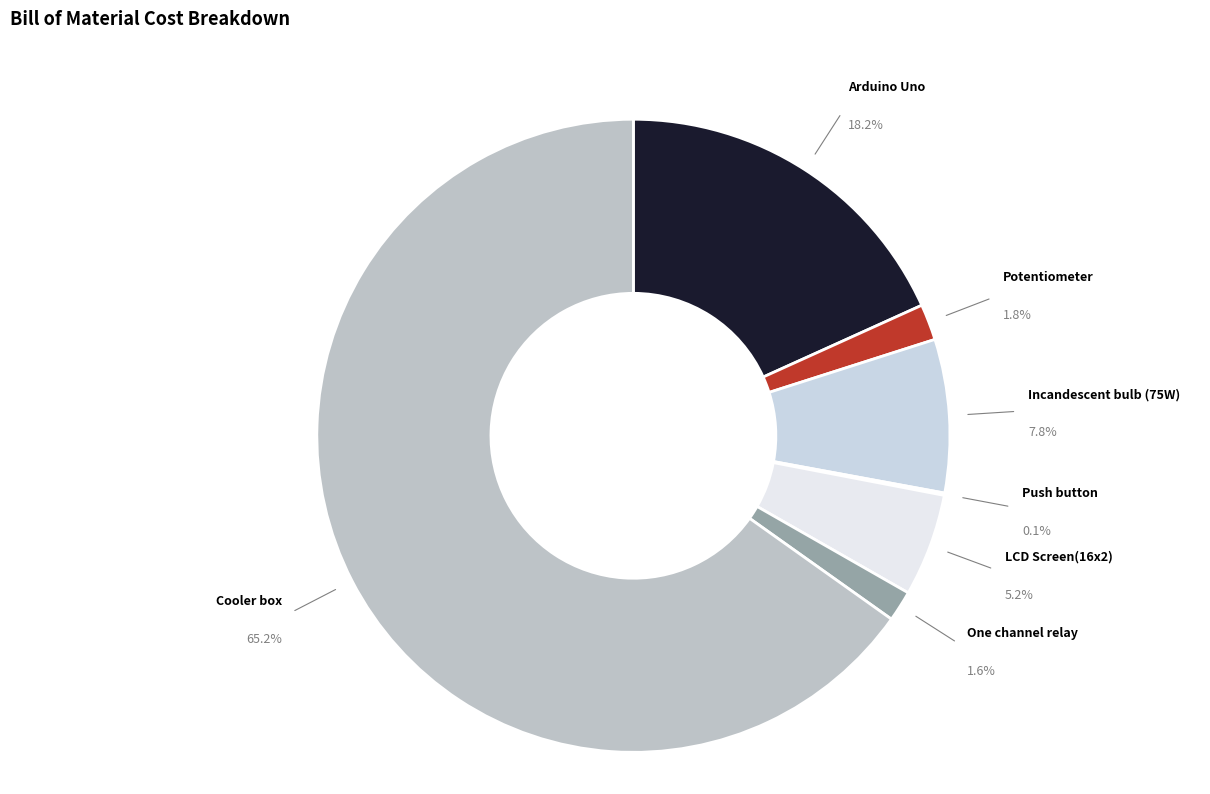

To the nearest percent, what portion does Cooler box represent?

65%